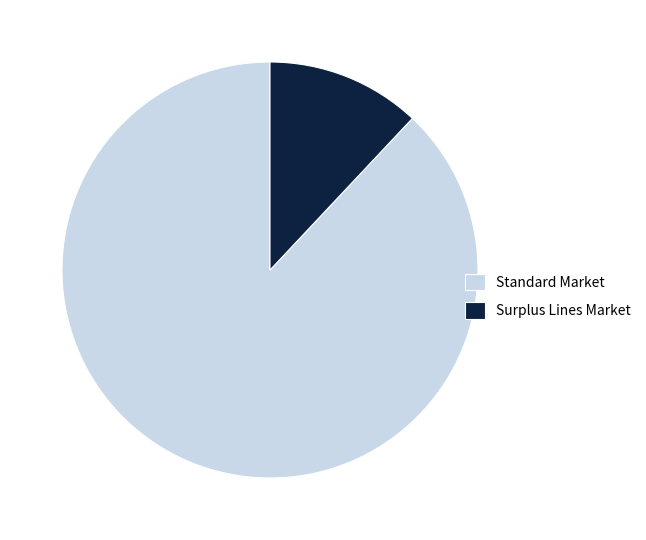

Rank the categories by value from highest to lowest.

Standard Market, Surplus Lines Market